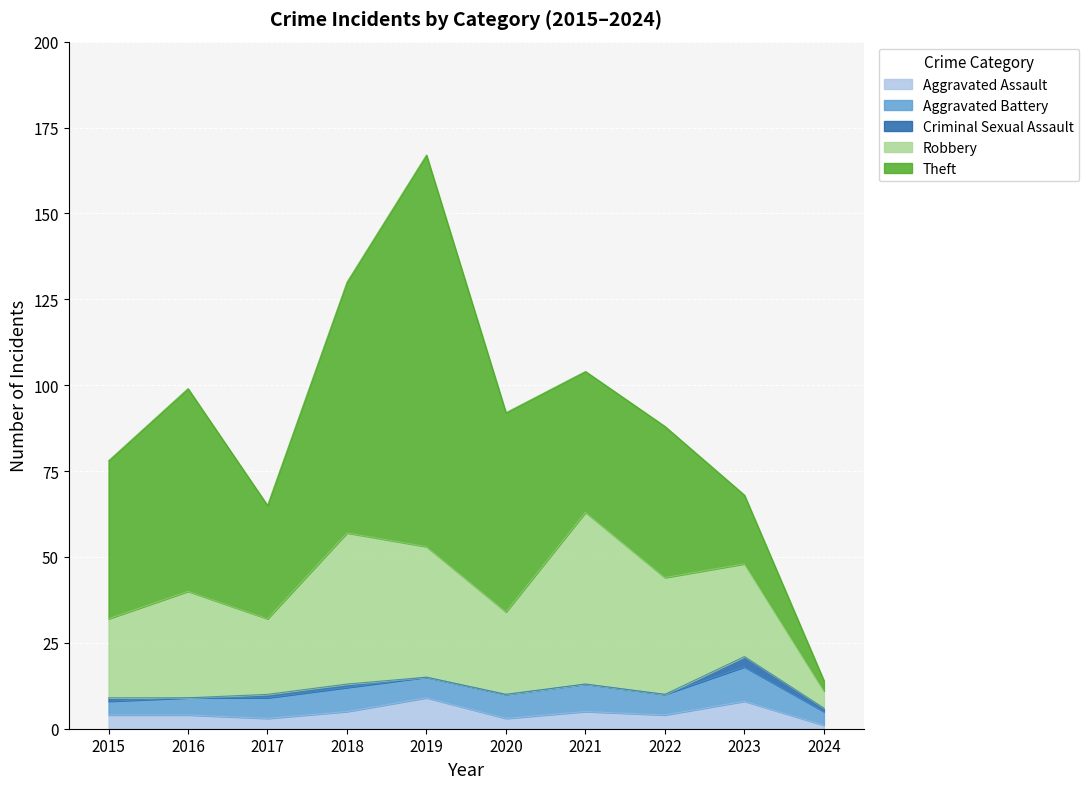

What are all the series names shown in the legend?

Aggravated Assault, Aggravated Battery, Criminal Sexual Assault, Robbery, Theft